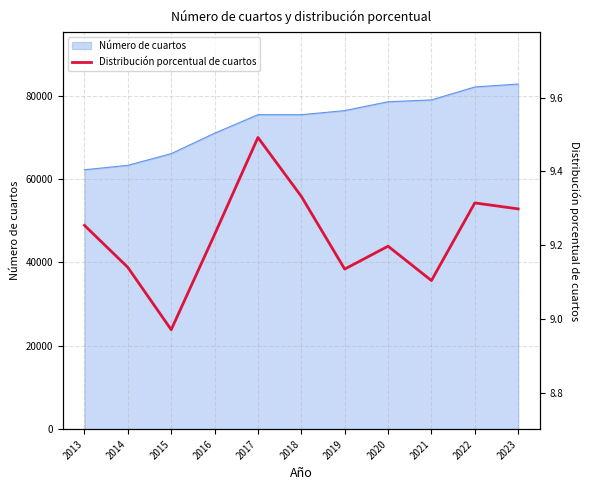

True or false: the data shows 9.1 at 2019.

True